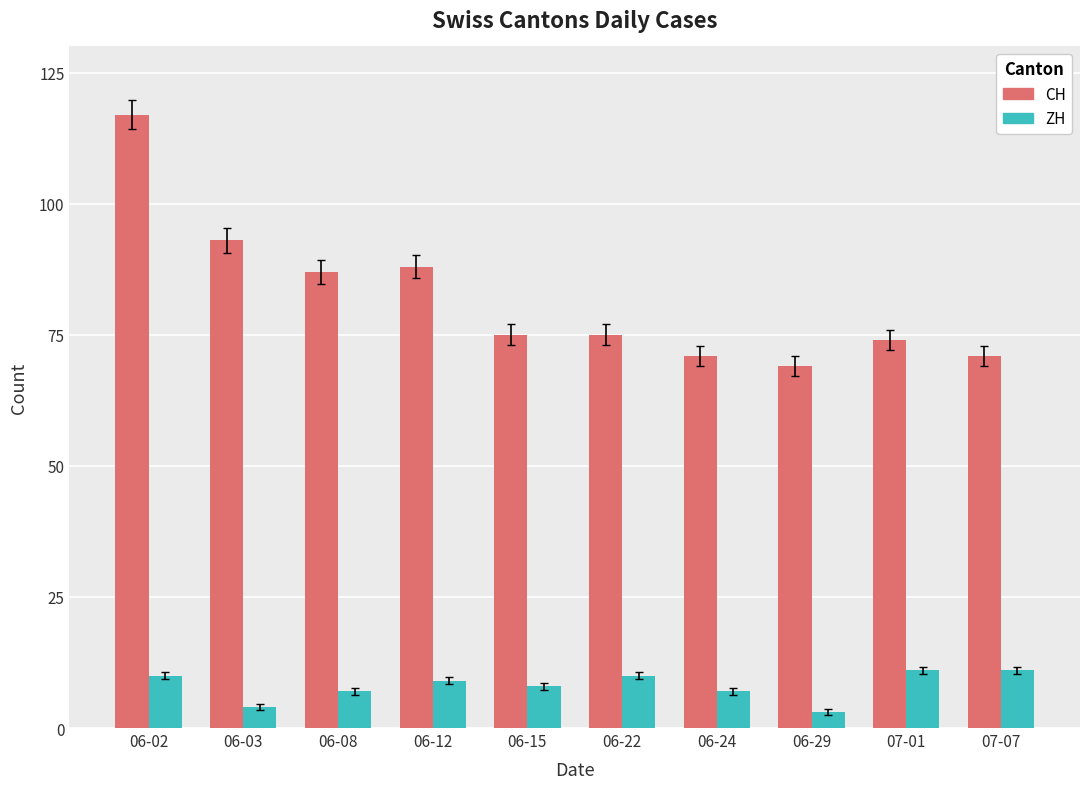

Rank the series by their maximum value, from lowest to highest.

ZH, CH